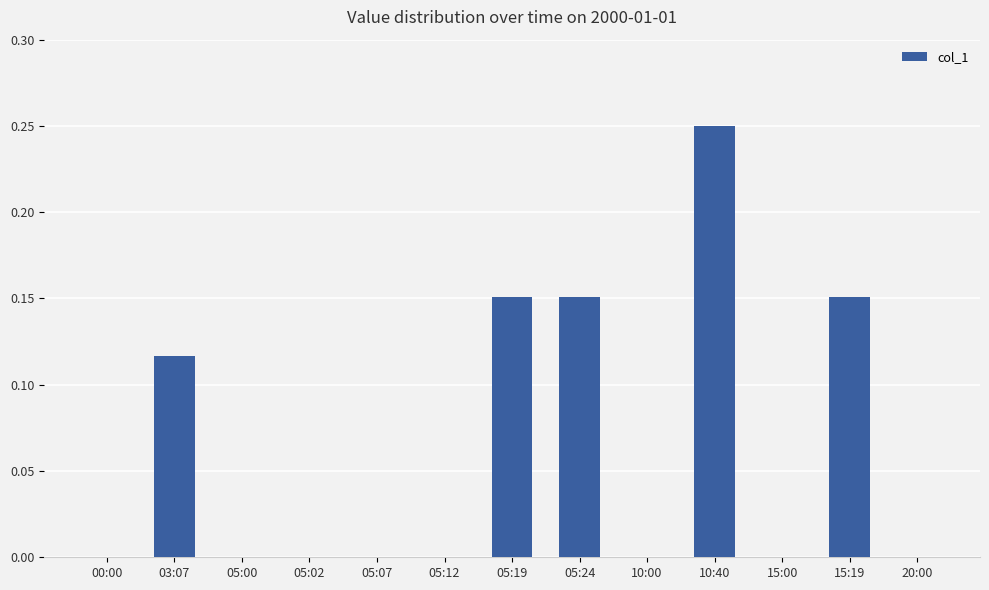

Which category has the highest value across all series?

10:40